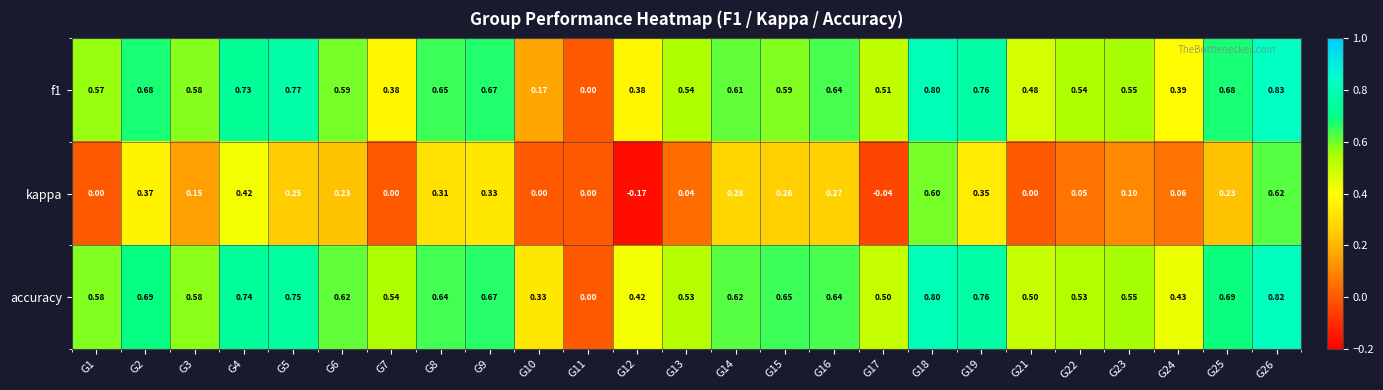

Is the value of f1 at G6 greater than the value of accuracy at G21?

Yes